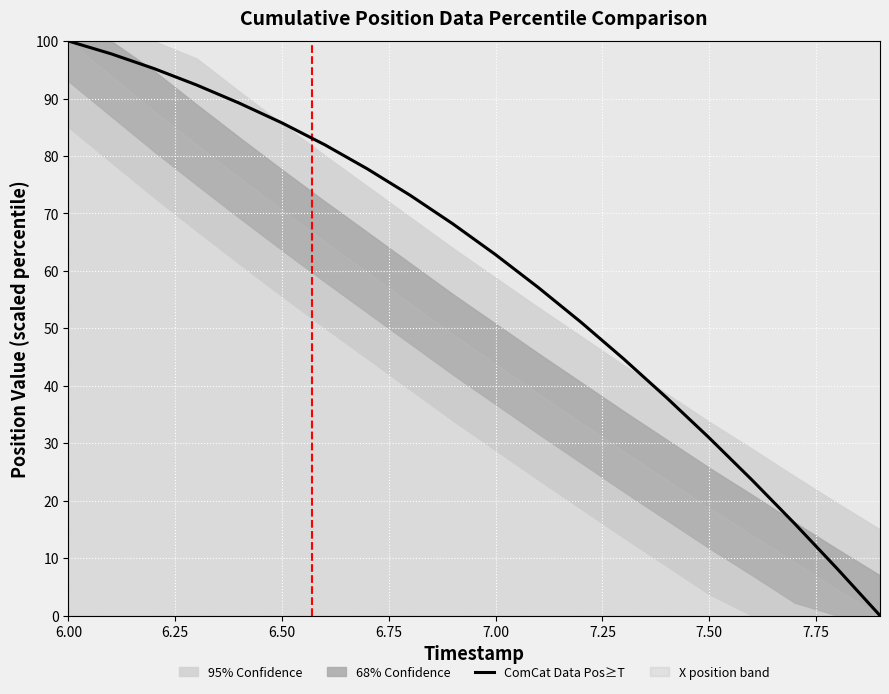

True or false: there are more than 0 points higher than both neighbors.

False